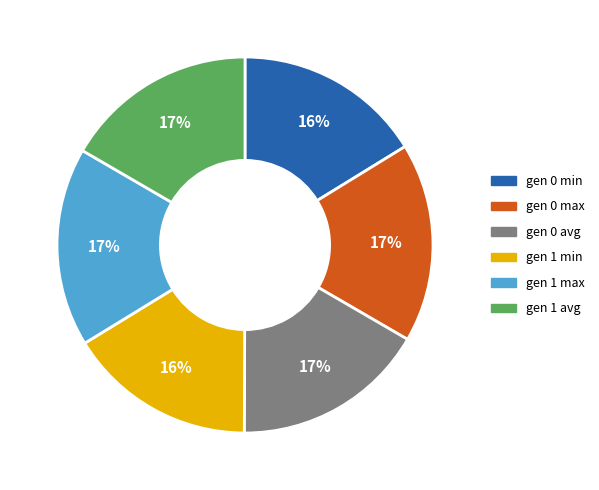

Combined, do gen 1 max and gen 0 max account for over 50%?

No